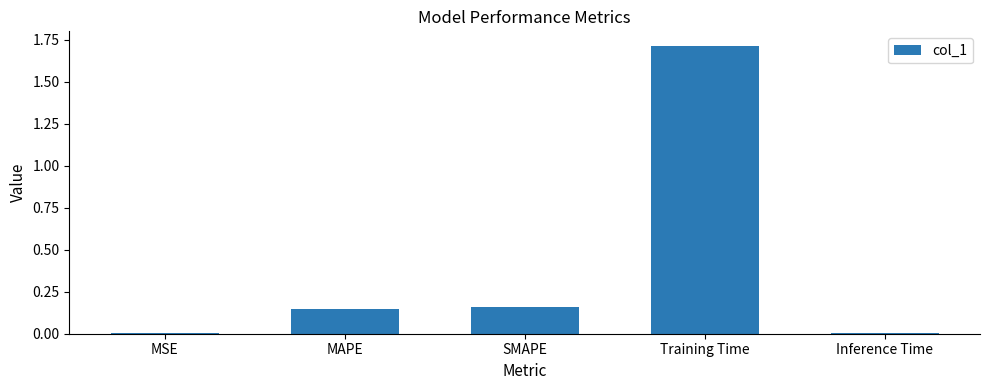

What is the label of the 3rd bar from the left?

SMAPE